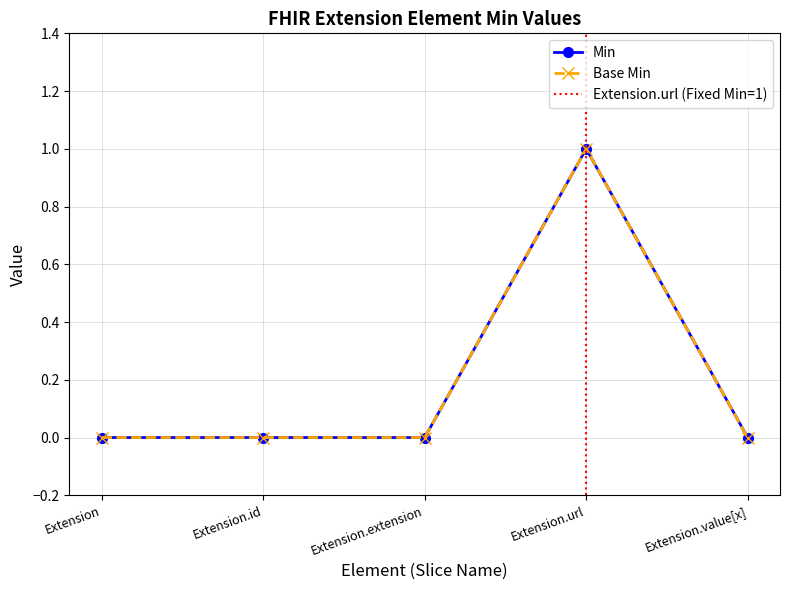

Rank the categories by Base Min value from lowest to highest.

Extension, Extension.id, Extension.extension, Extension.value[x], Extension.url